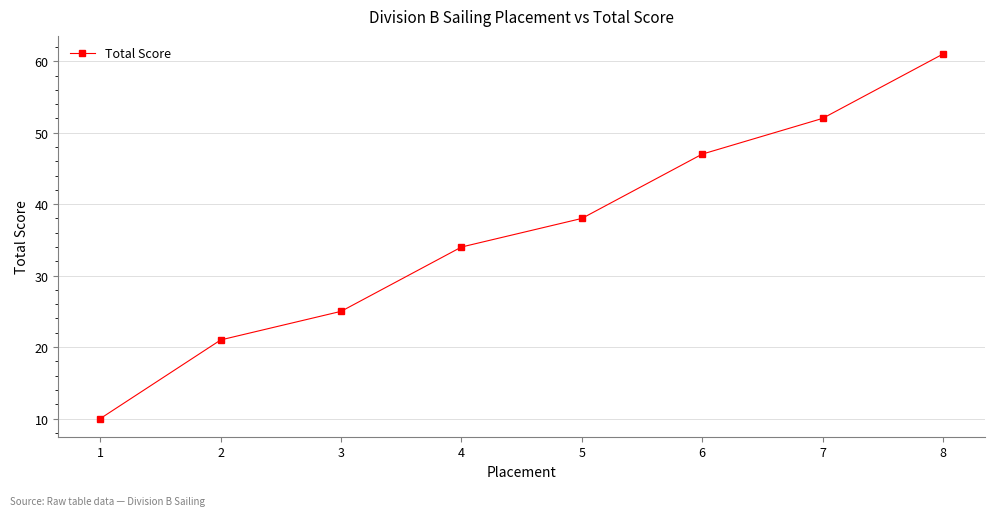

What is the value of the 8th point from the left?

61